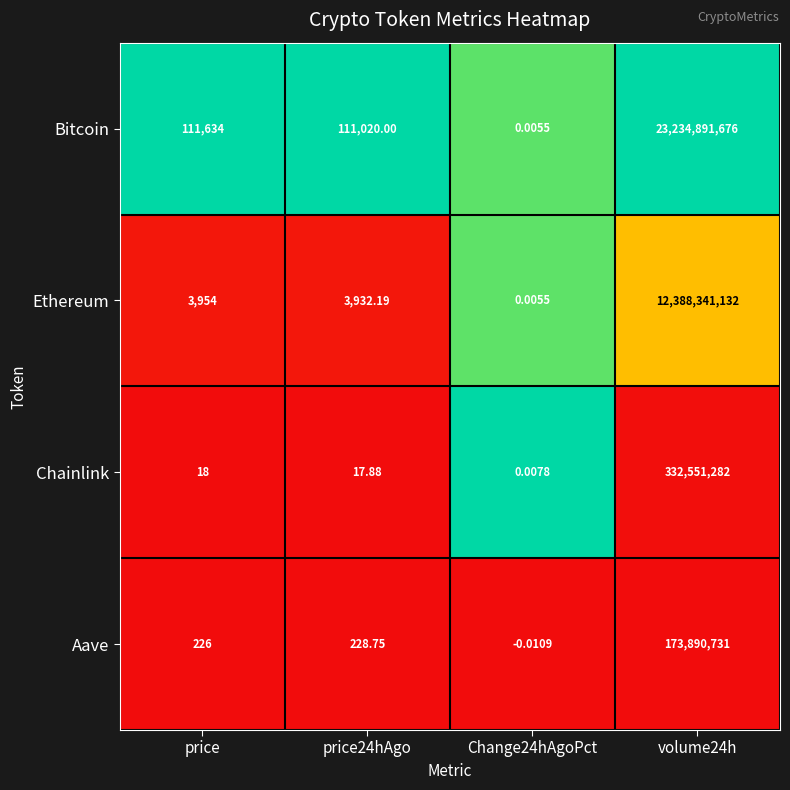

Is the value of Aave at Change24hAgoPct greater than the value of Bitcoin at price24hAgo?

No